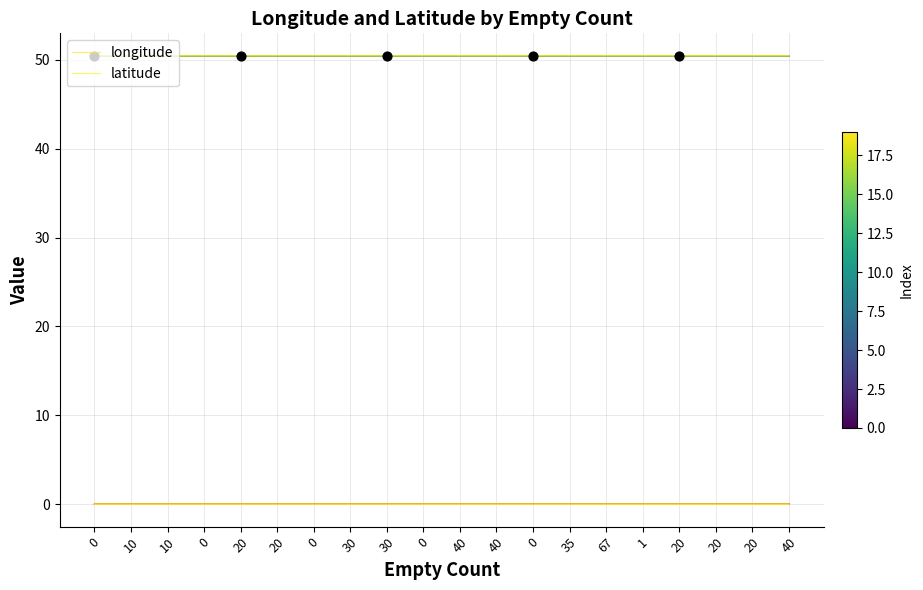

Which series has the largest total across all categories?

longitude